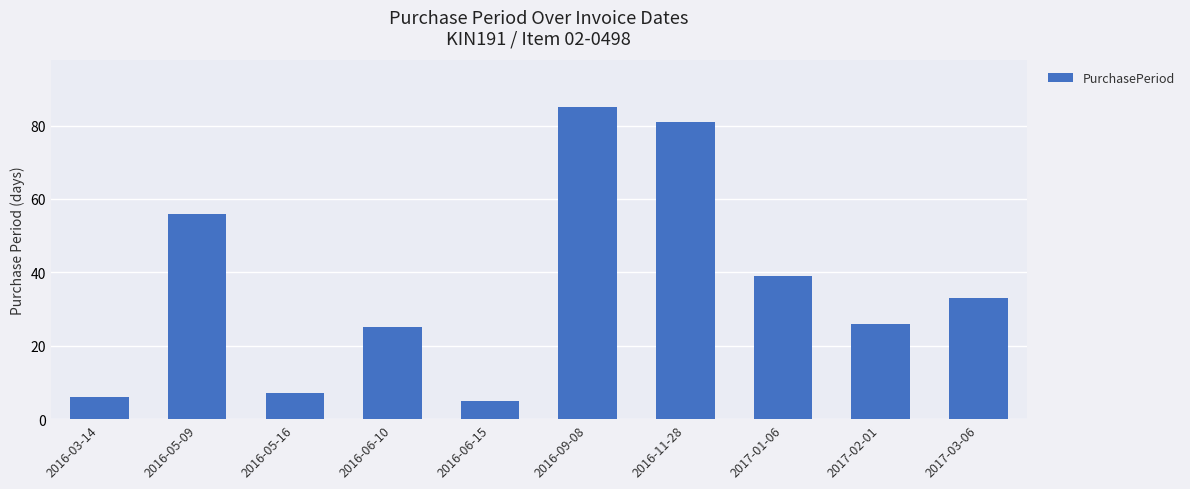

Count the number of data series in this chart.

1